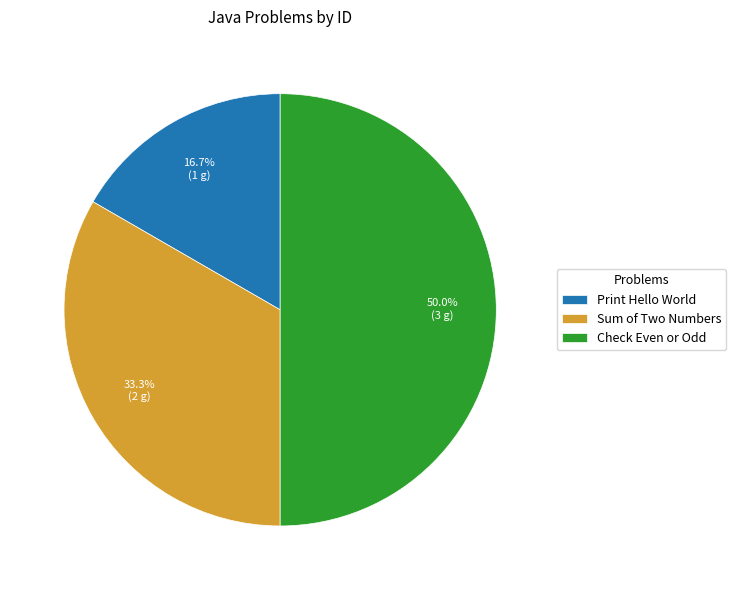

What is the smallest slice in the pie chart?

Print Hello World